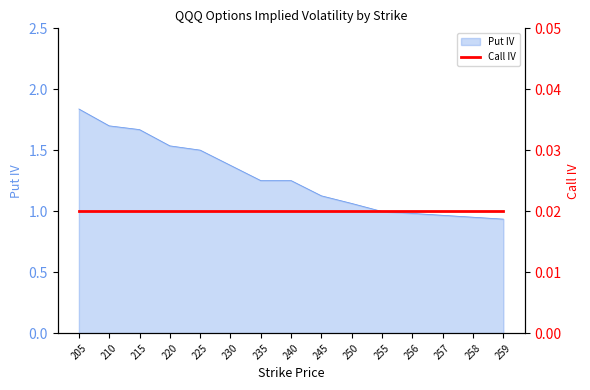

Where is the data nearest to the value 1?

255